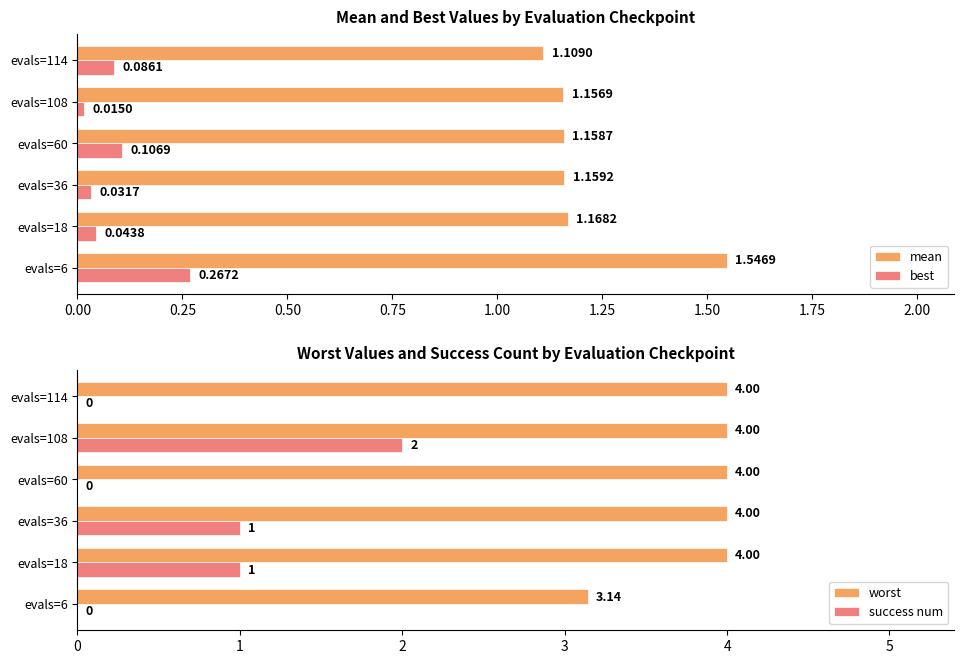

Is the value of best at evals=6 greater than the value of mean at evals=18?

No